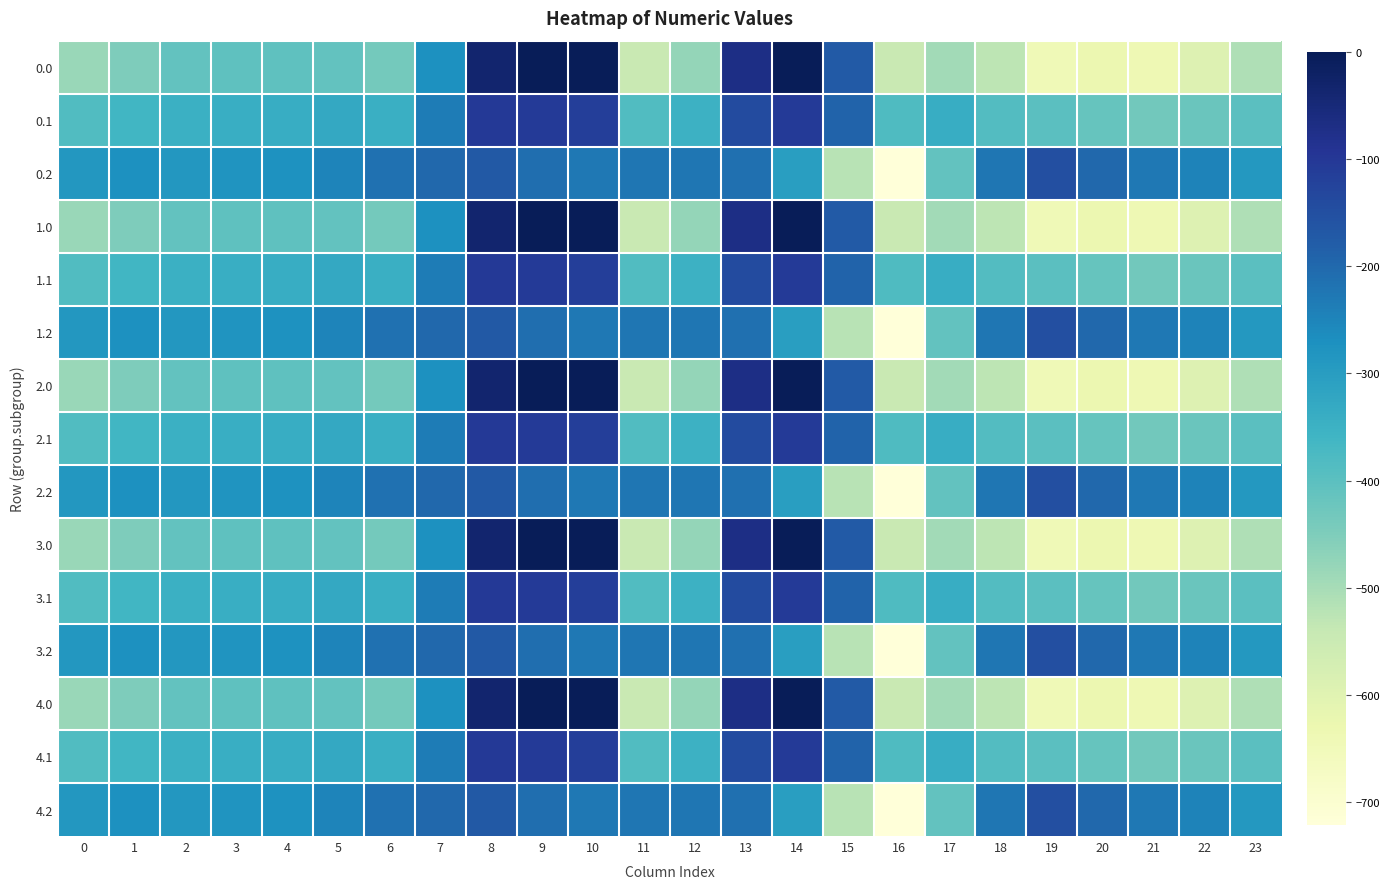

Between 14 and 21, which is larger?

14